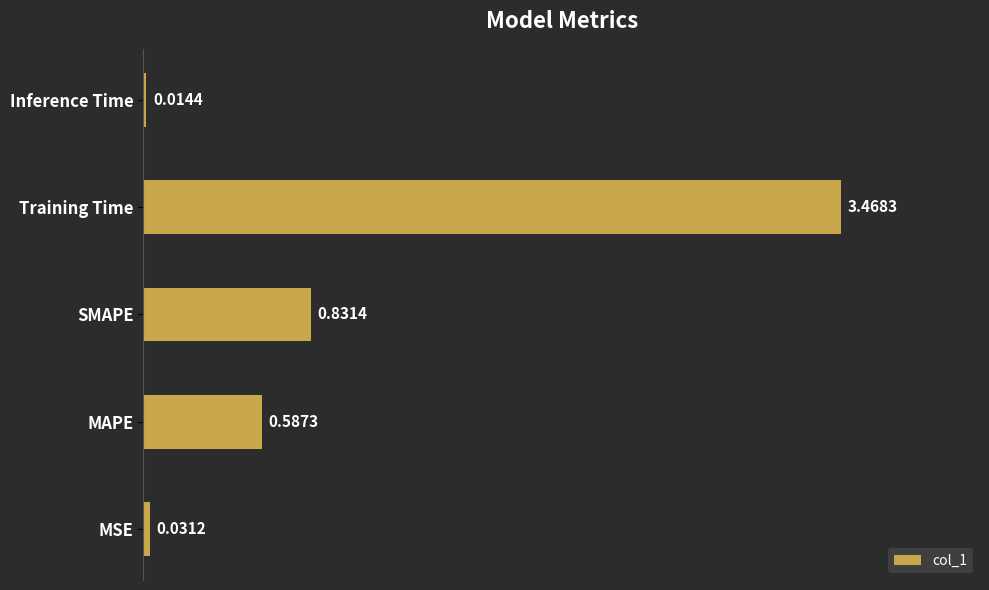

Which label corresponds to the largest value in the chart?

Training Time